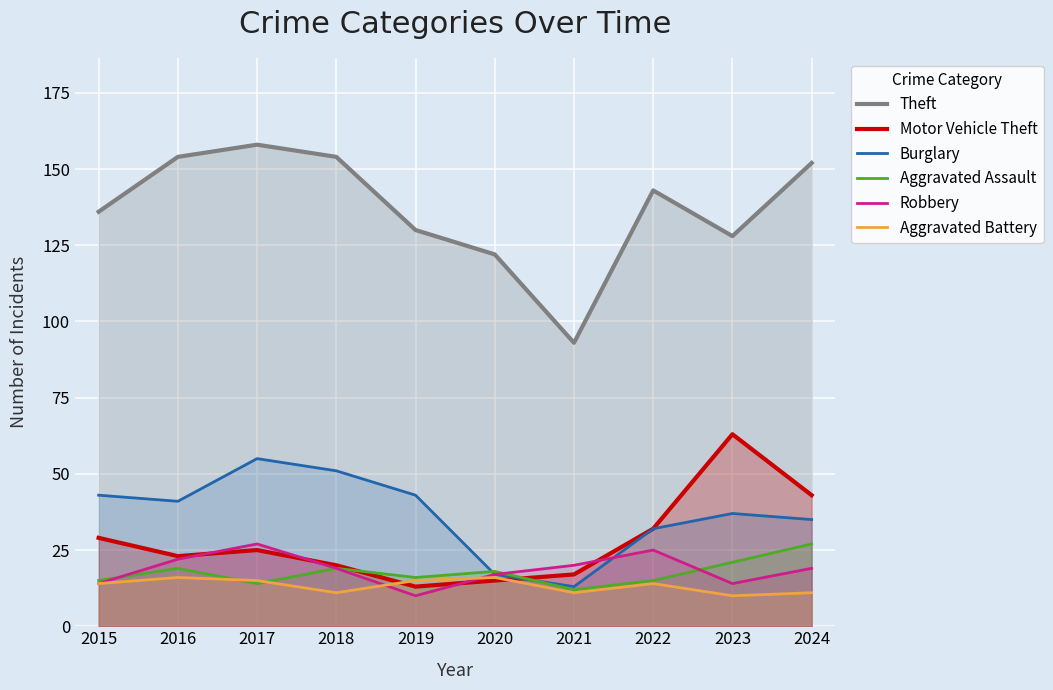

Read the Theft value at 2022, to the nearest 5.

145